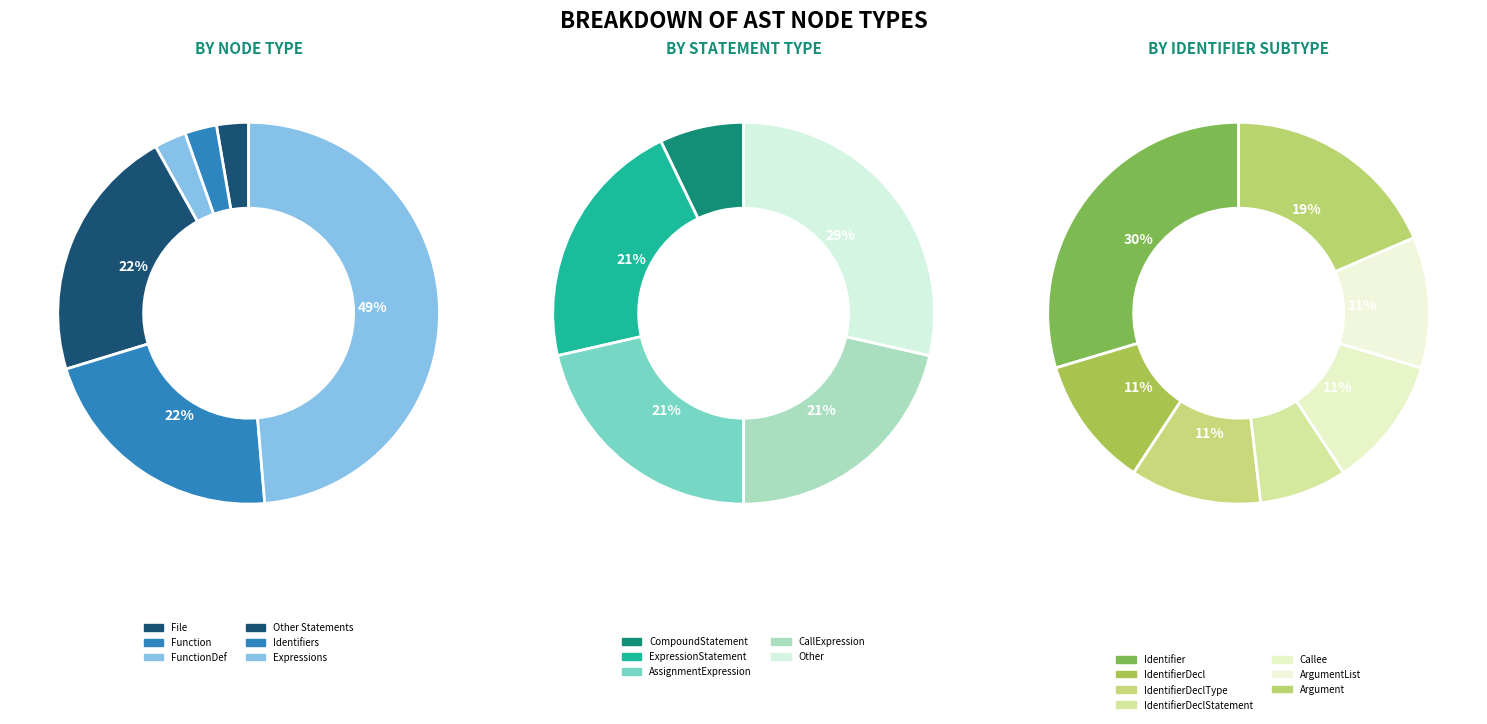

Does Identifier account for over 50% of the chart?

No